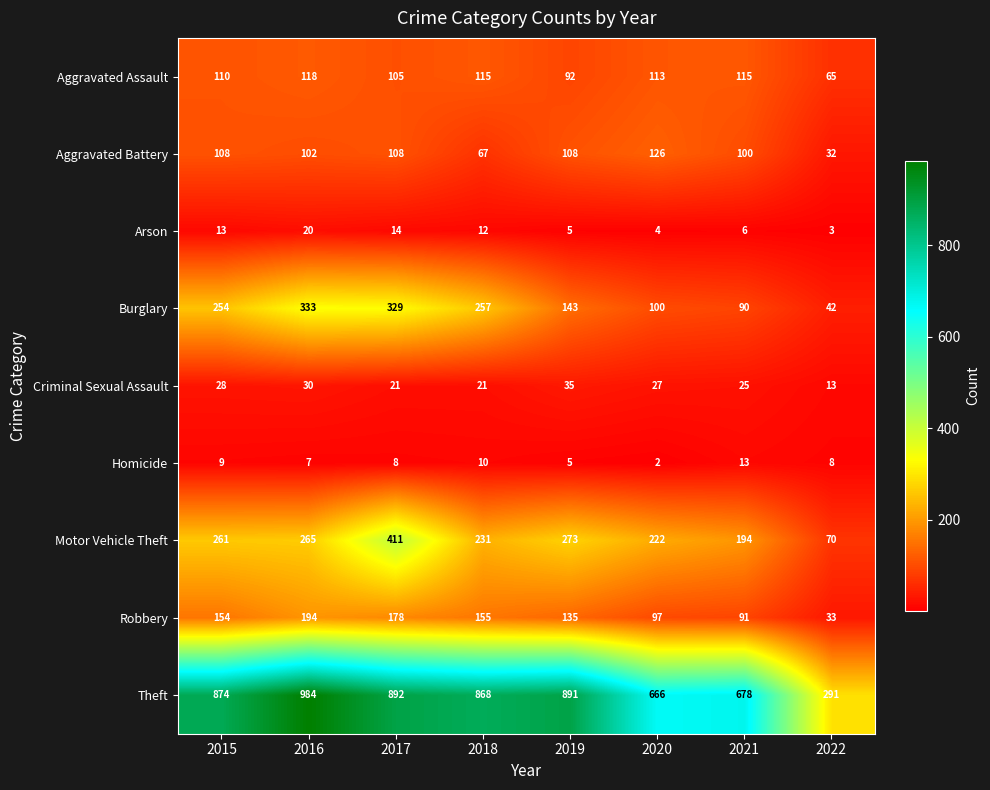

Rank the categories by Robbery value from highest to lowest.

2016, 2017, 2018, 2015, 2019, 2020, 2021, 2022